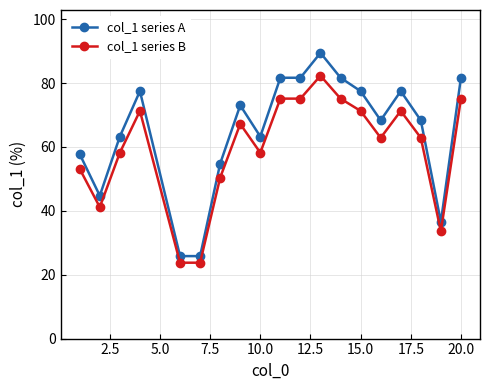

List the series in order of their peak value, highest first.

col_1 series A, col_1 series B